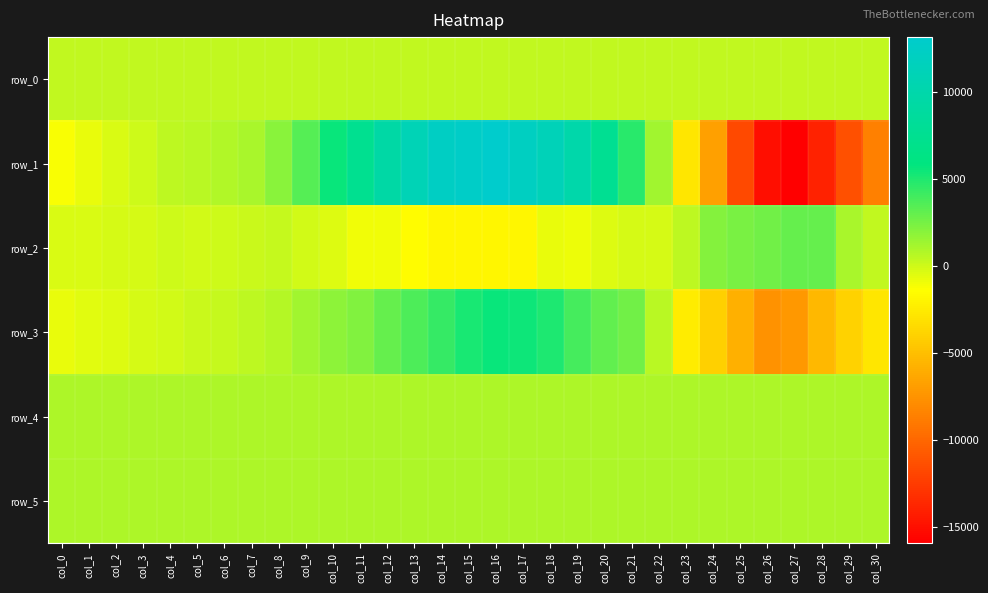

What is the difference between the maximum and second lowest values in the row_3 series?

12796.0